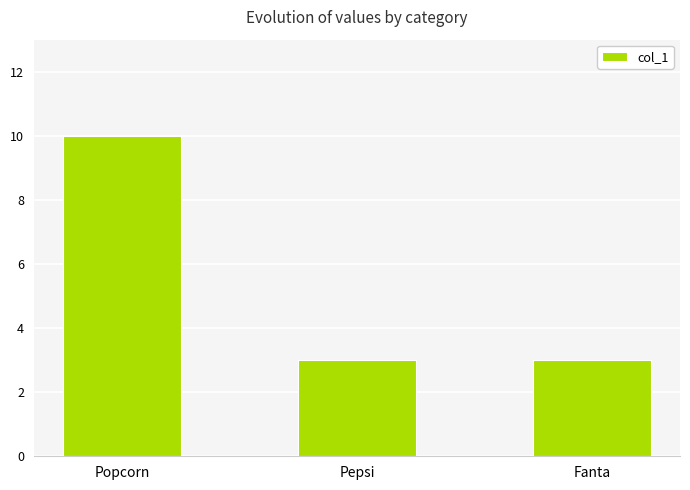

What is the approximate value at Fanta?

3